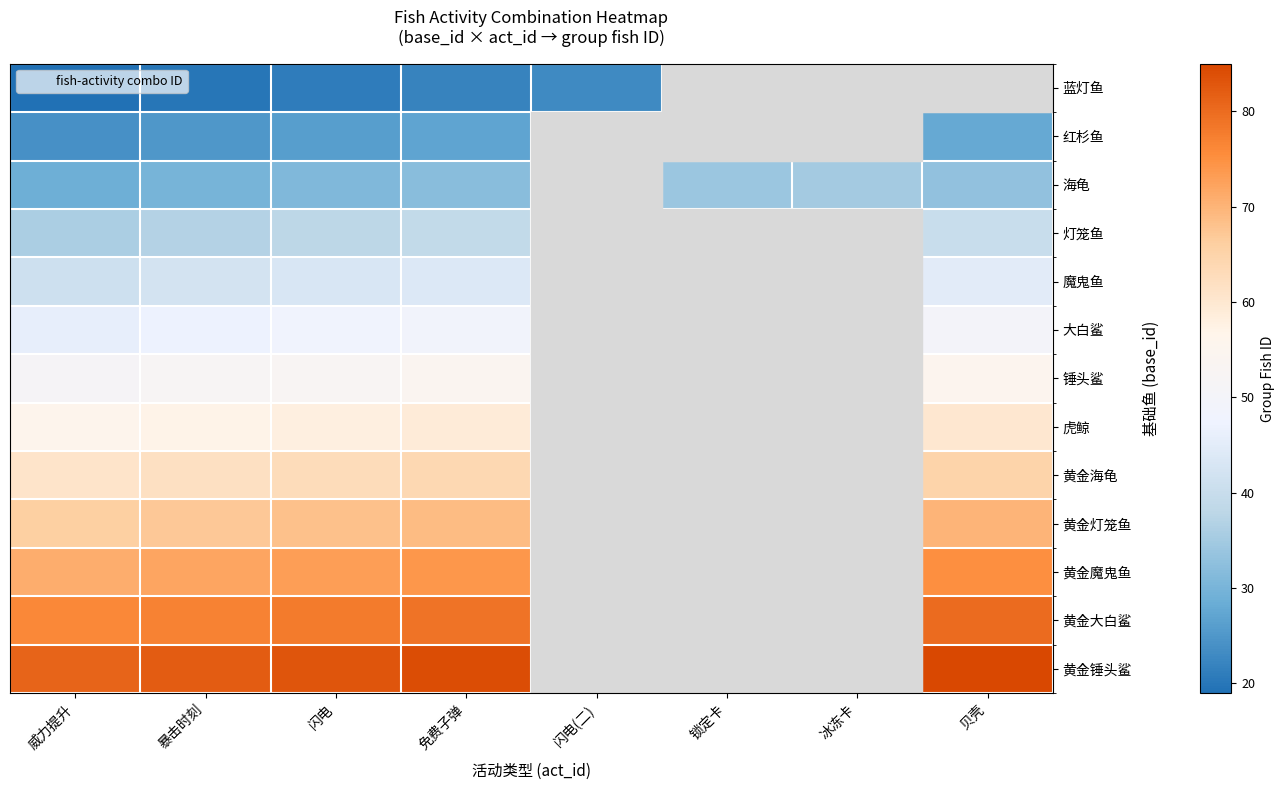

At how many categories does at least one series exceed 31?

7